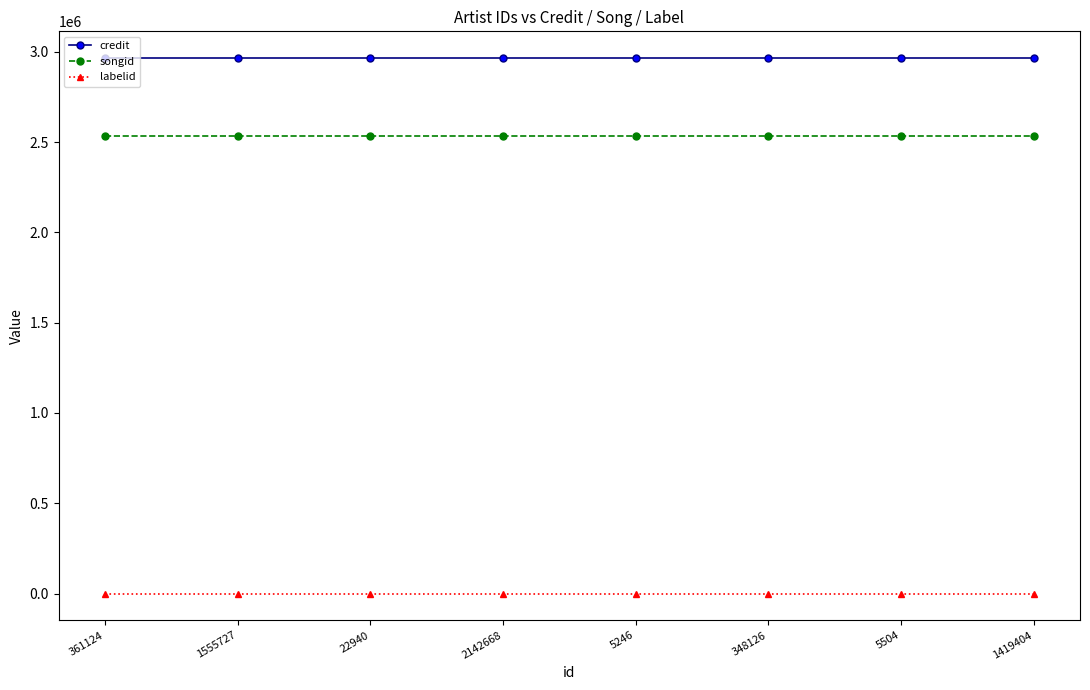

True or false: credit and songid cross at least once.

False